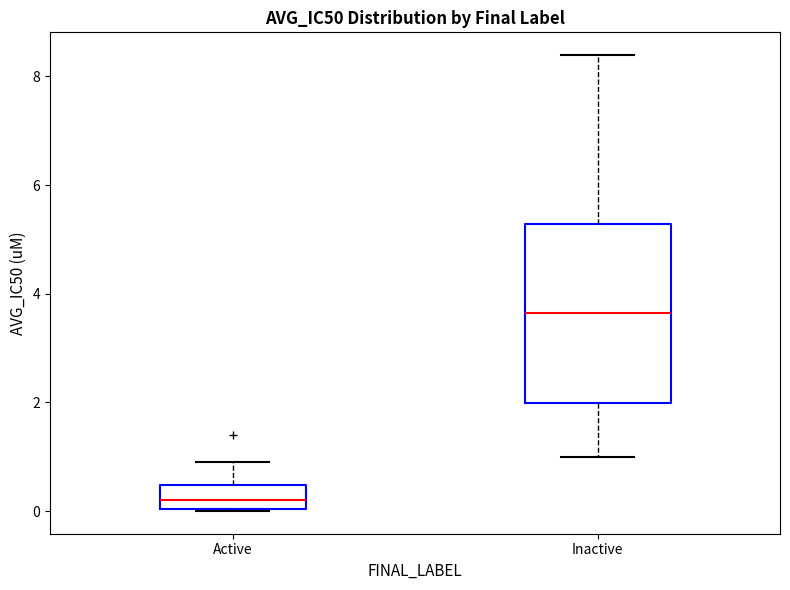

Reading left to right, read every box against the y-axis: the position of its median line, the range the box covers, and the ends of its whiskers. The values are not printed on the chart, so give them approximately, as read against the axis.

Active: median 0.2, box 0.0 to 0.4, whiskers 0.0 to 1.0
Inactive: median 3.6, box 2.0 to 5.2, whiskers 1.0 to 8.4